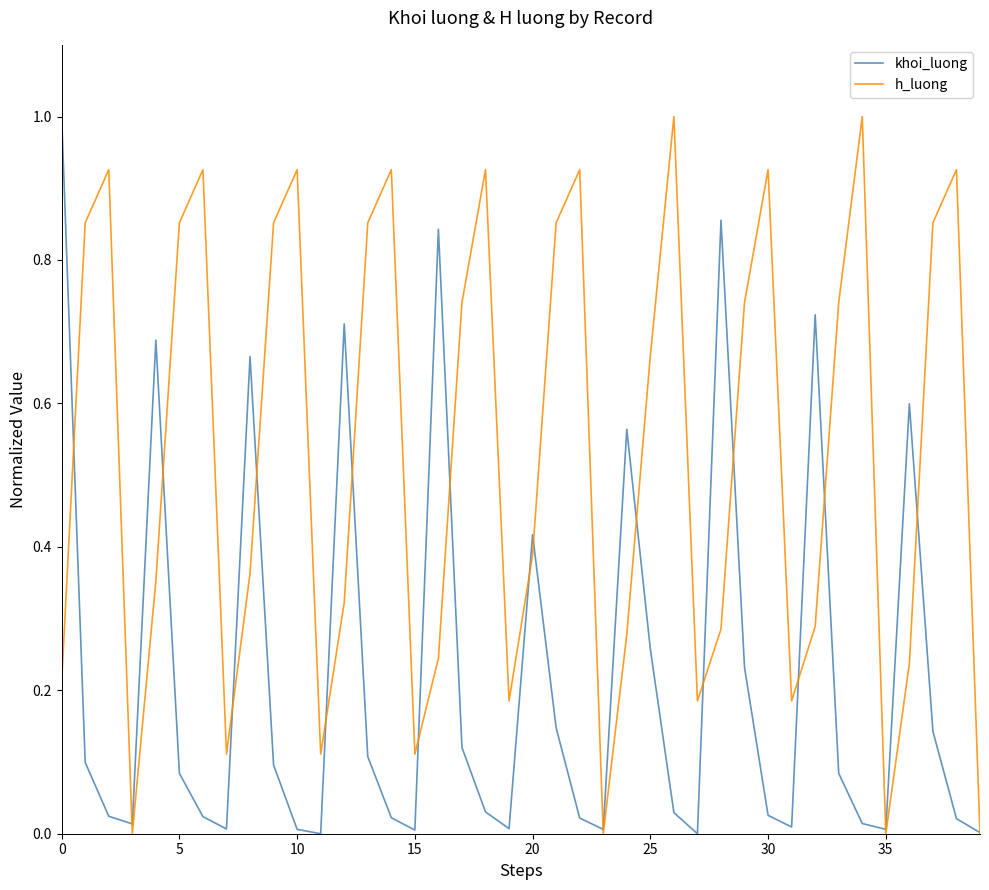

List the series in order of their overall mean, highest first.

h_luong, khoi_luong